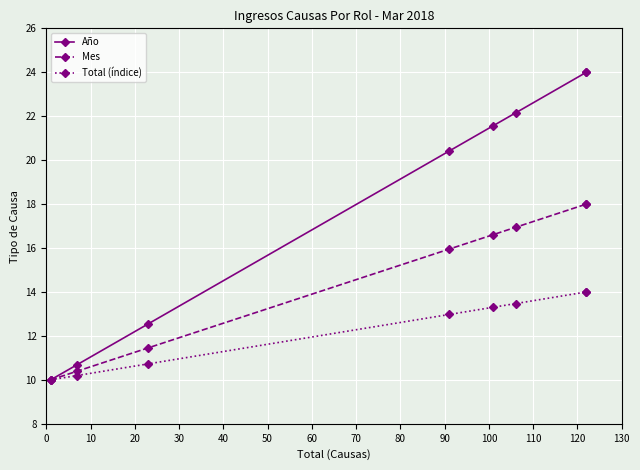

True or false: Año and Mes cross at least once.

False